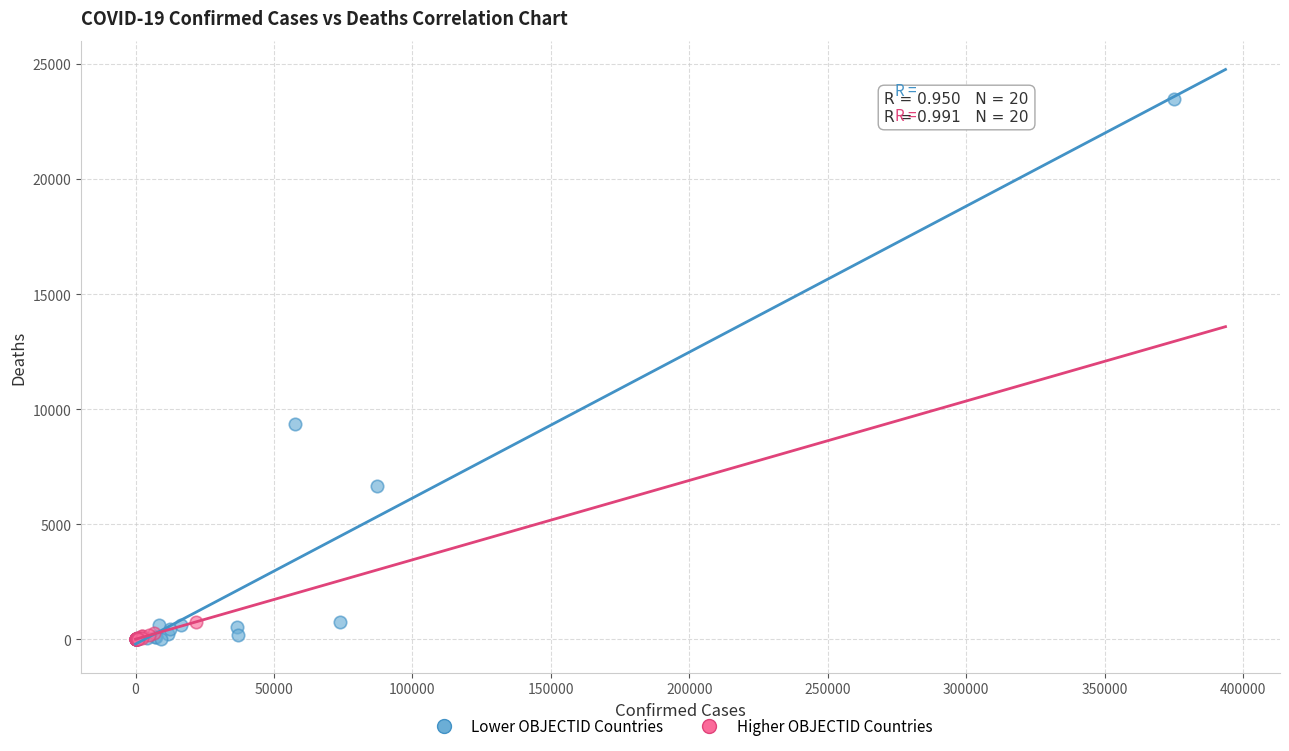

What are all the series names shown in the legend?

Lower OBJECTID Countries, Higher OBJECTID Countries